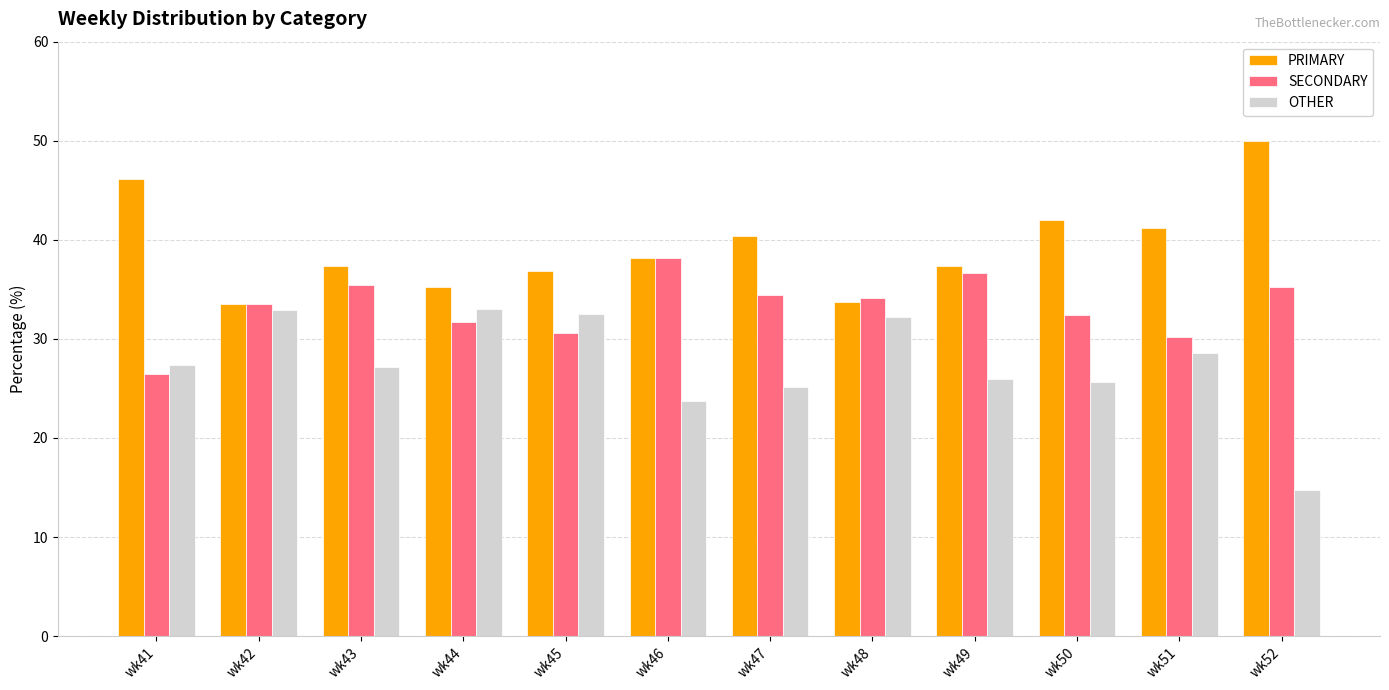

What is the highest value of the OTHER series?

33.0